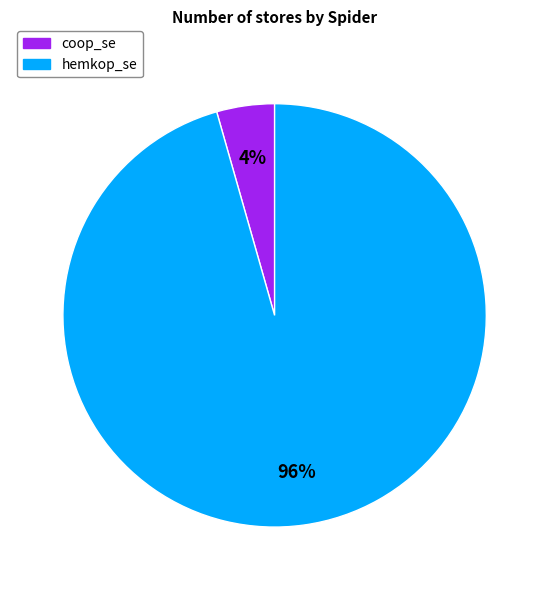

How many segments does this pie chart have?

2